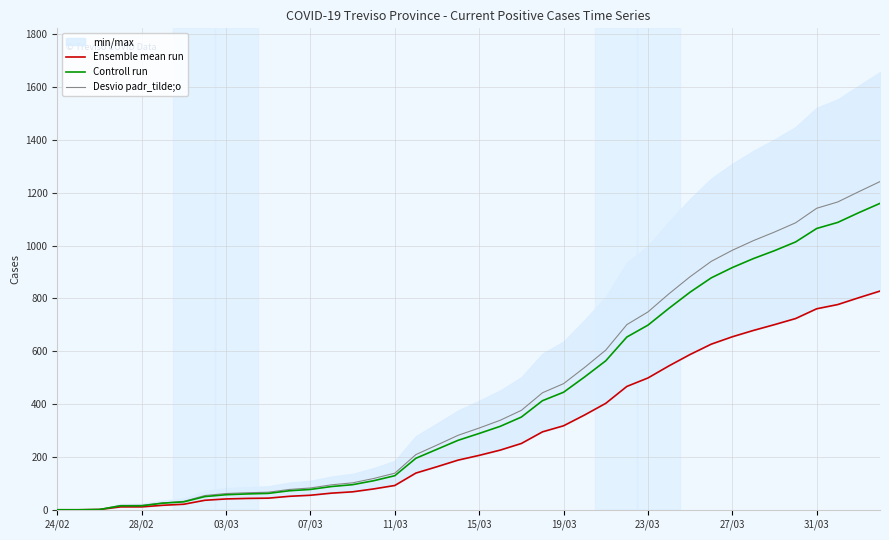

What is the maximum value for Controll run?

1160.0